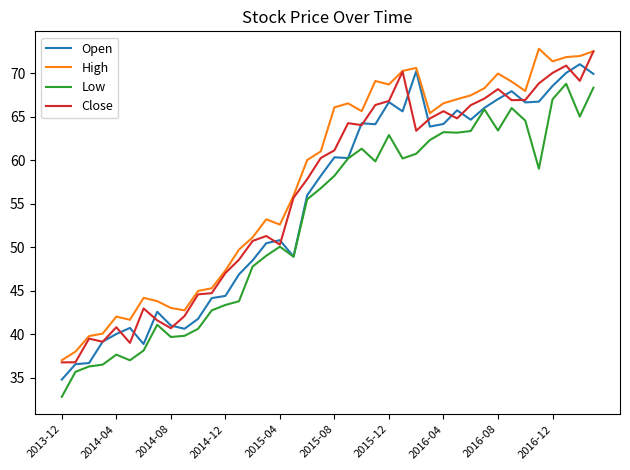

What is the minimum value for Close?

36.7